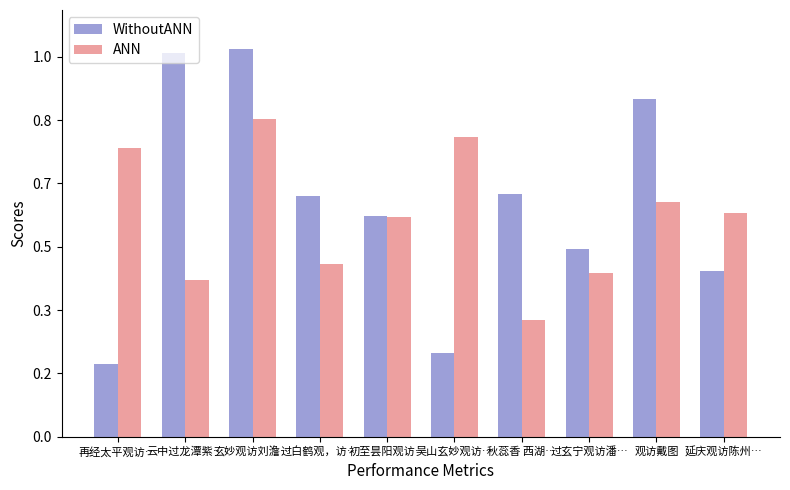

At which label is WithoutANN closest to 728234?

初至昙阳观访…